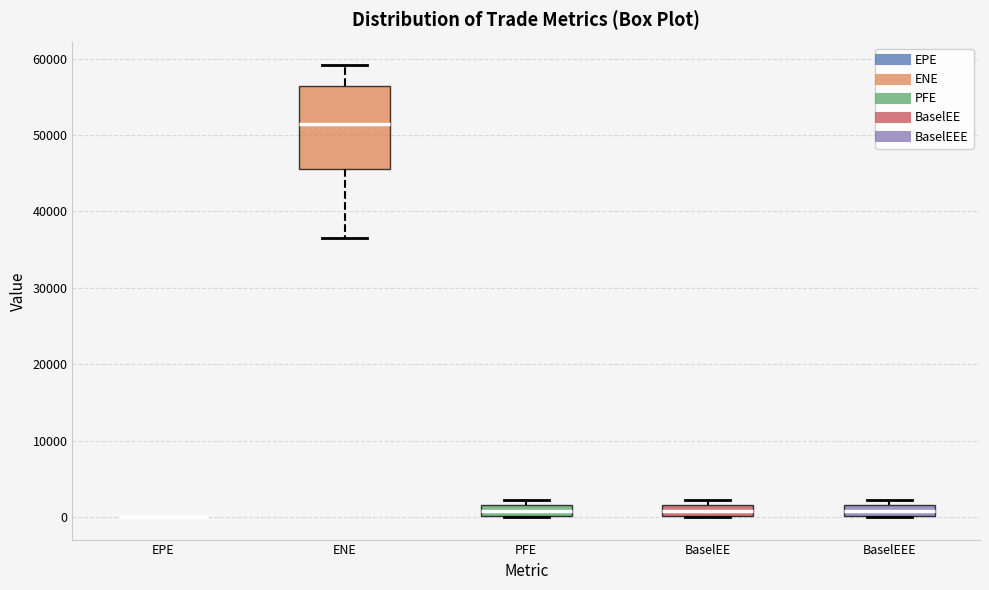

Where does the median line of the box for BaselEEE sit on the y-axis? The values are not printed on the chart, so give them approximately, as read against the axis.

1000